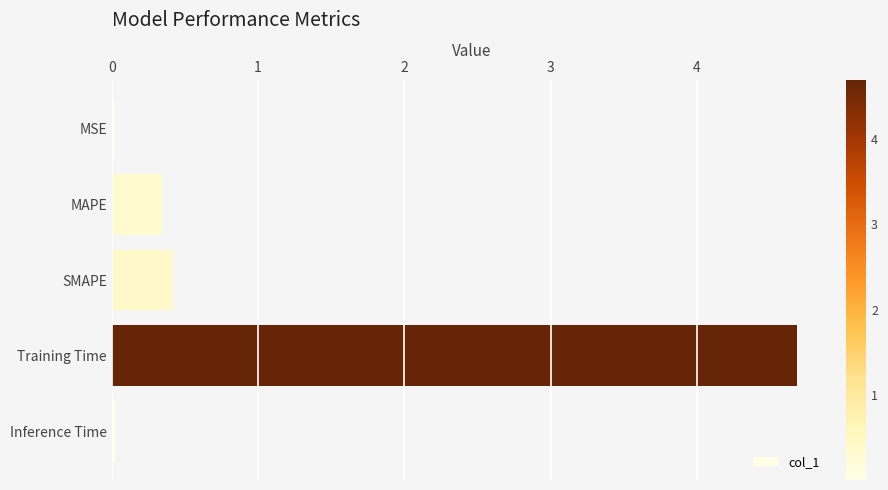

What is the sum of all values?

5.5